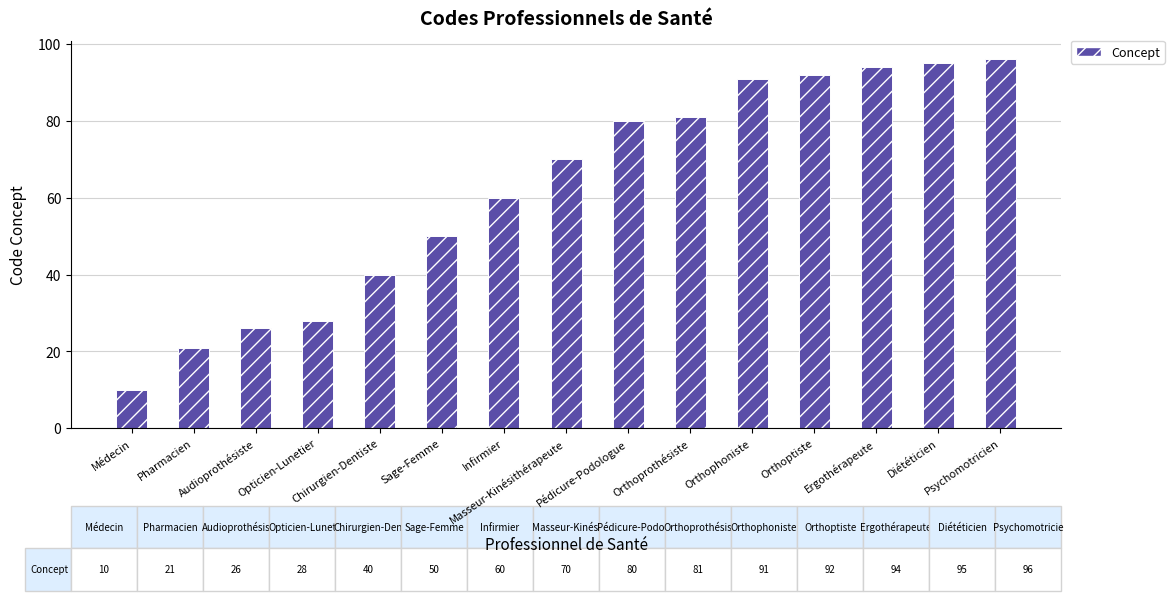

How many data points are less than 70?

7